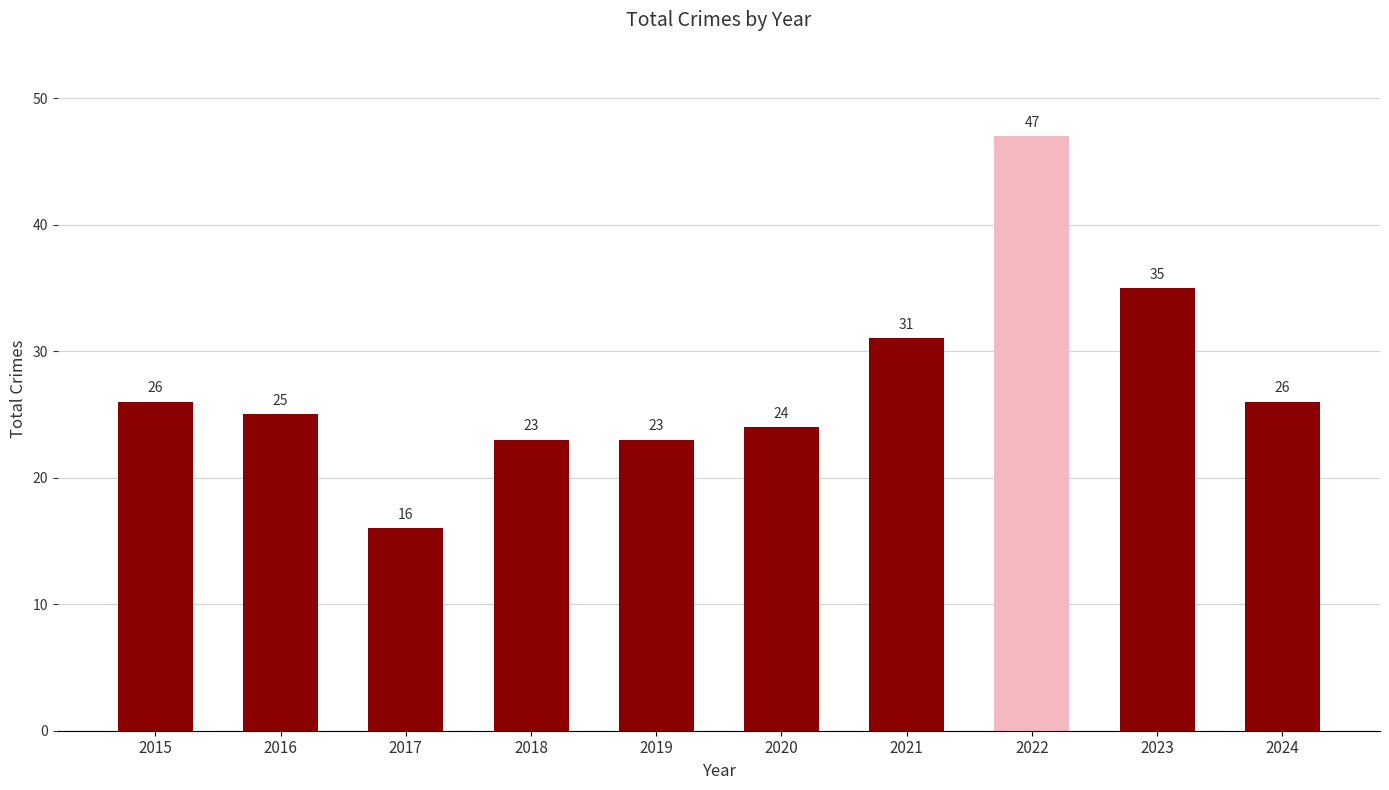

Which category has the highest value across all series?

2022